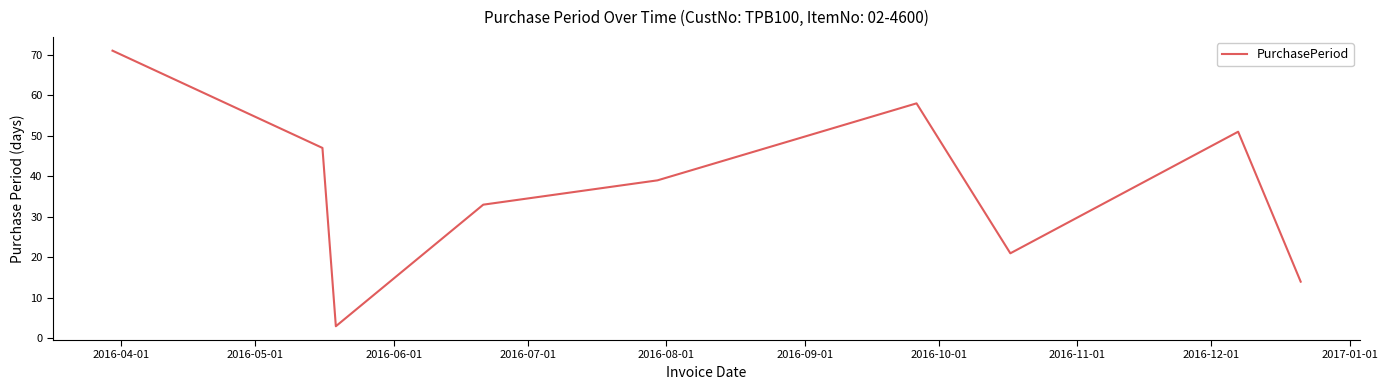

What is the maximum value shown in the chart?

71